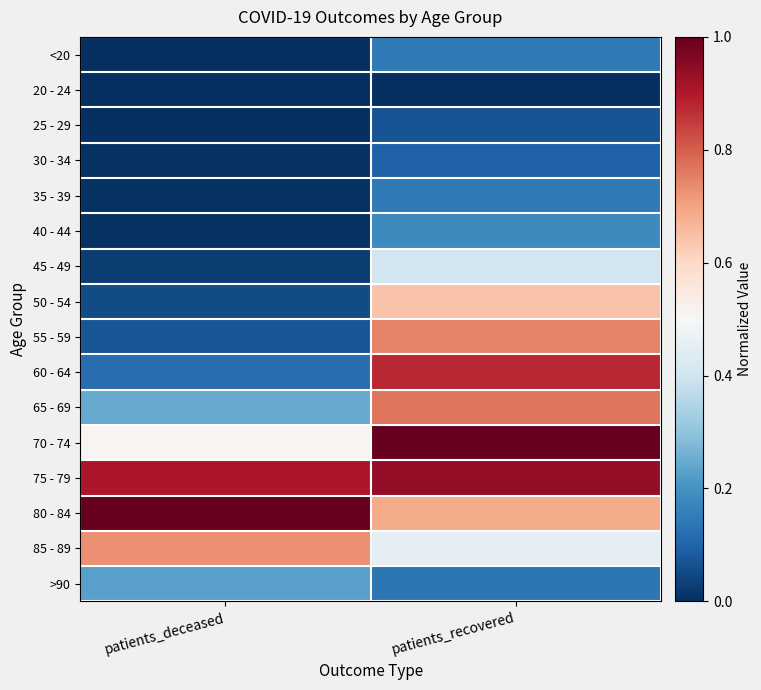

Reading right to left, transcribe all the data shown in this chart.

<20: patients_recovered=0.1	patients_deceased=0.0
20 - 24: patients_recovered=0.0	patients_deceased=0.0
25 - 29: patients_recovered=0.1	patients_deceased=0.0
30 - 34: patients_recovered=0.1	patients_deceased=0.0
35 - 39: patients_recovered=0.1	patients_deceased=0.0
40 - 44: patients_recovered=0.2	patients_deceased=0.0
45 - 49: patients_recovered=0.4	patients_deceased=0.0
50 - 54: patients_recovered=0.6	patients_deceased=0.1
55 - 59: patients_recovered=0.7	patients_deceased=0.1
60 - 64: patients_recovered=0.9	patients_deceased=0.1
65 - 69: patients_recovered=0.8	patients_deceased=0.2
70 - 74: patients_recovered=1.0	patients_deceased=0.5
75 - 79: patients_recovered=0.9	patients_deceased=0.9
80 - 84: patients_recovered=0.7	patients_deceased=1.0
85 - 89: patients_recovered=0.5	patients_deceased=0.7
>90: patients_recovered=0.1	patients_deceased=0.2